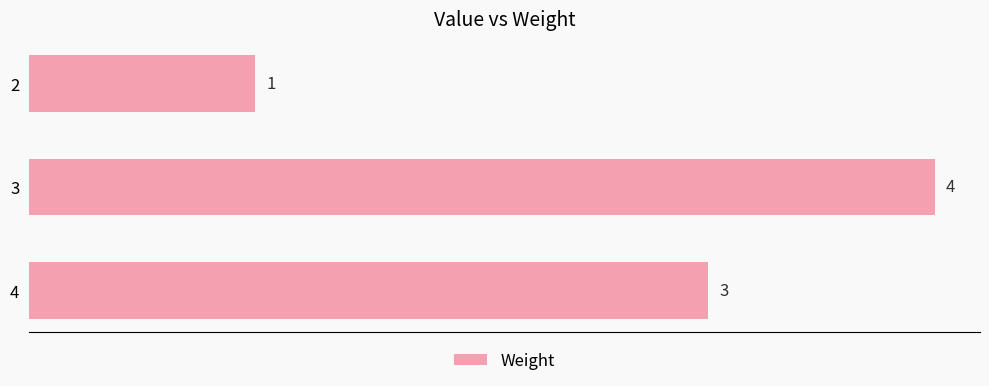

True or false: the data shows 3 at 3.

False